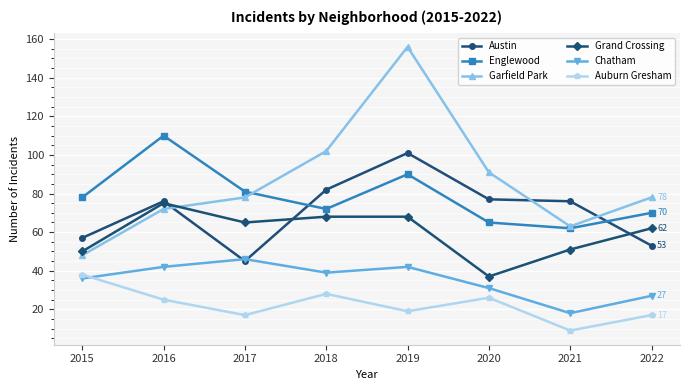

True or false: Garfield Park and Chatham intersect in this chart.

False